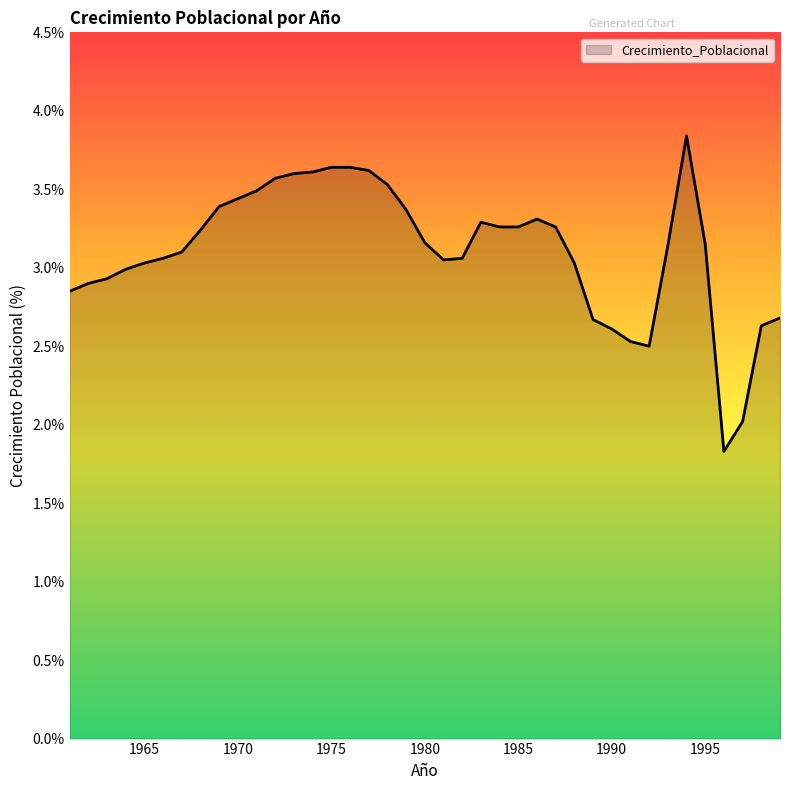

What is the difference between the maximum and minimum values?

2.0